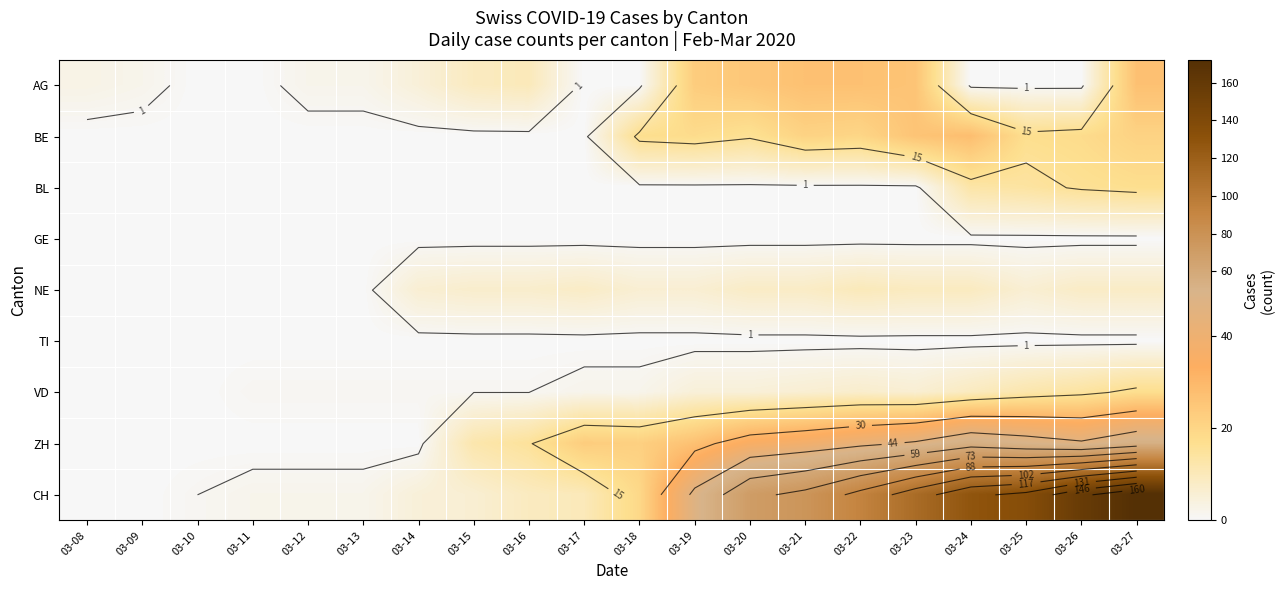

True or false: BE has a value of -10 at 03-15.

False